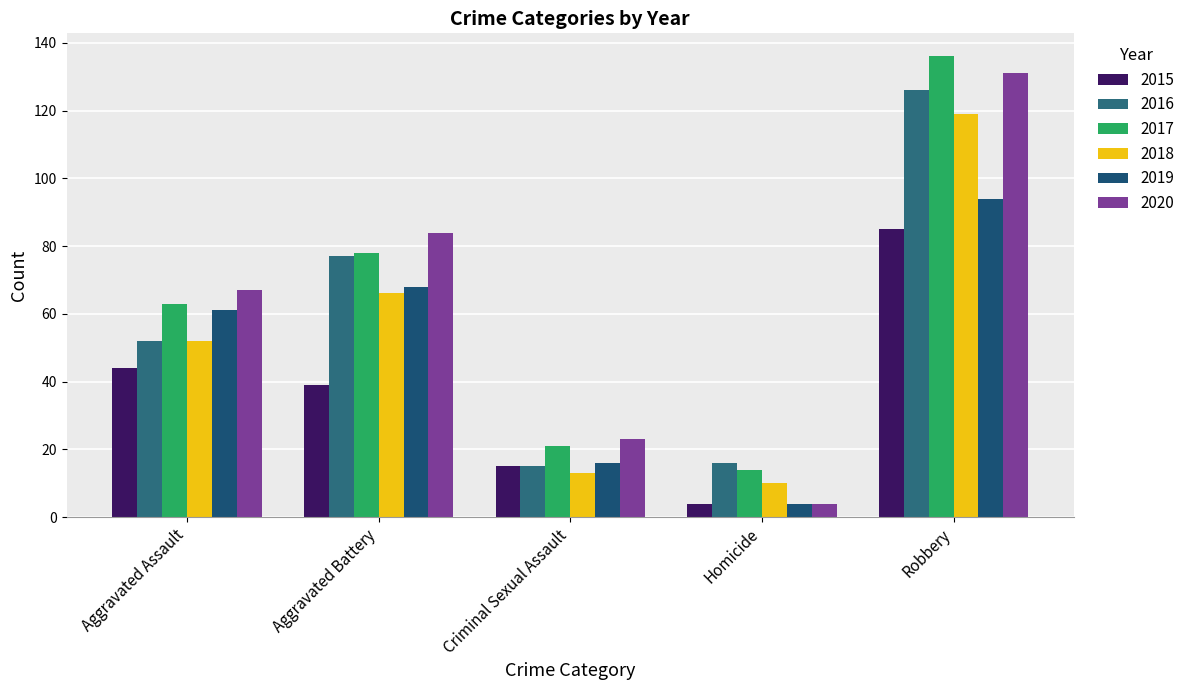

Which series has the widest spread of values?

2020